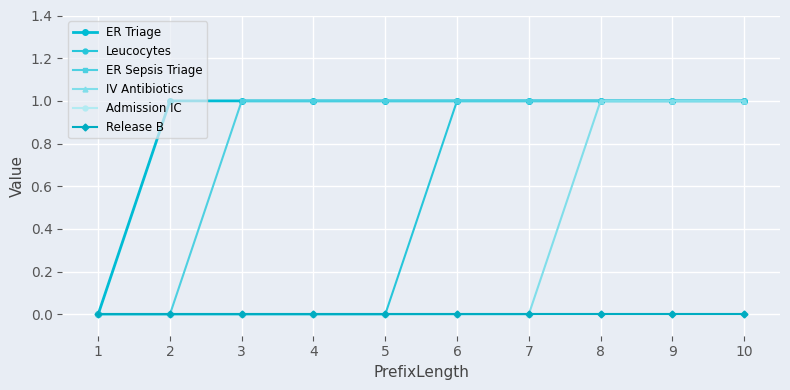

Reading left to right, list all the values displayed in this chart.

ER Triage: 1=0	2=1	3=1	4=1	5=1	6=1	7=1	8=1	9=1	10=1
Leucocytes: 1=0	2=0	3=0	4=0	5=0	6=1	7=1	8=1	9=1	10=1
ER Sepsis Triage: 1=0	2=0	3=1	4=1	5=1	6=1	7=1	8=1	9=1	10=1
IV Antibiotics: 1=0	2=0	3=0	4=0	5=0	6=0	7=0	8=1	9=1	10=1
Admission IC: 1=0	2=0	3=0	4=0	5=0	6=0	7=0	8=0	9=0	10=0
Release B: 1=0	2=0	3=0	4=0	5=0	6=0	7=0	8=0	9=0	10=0